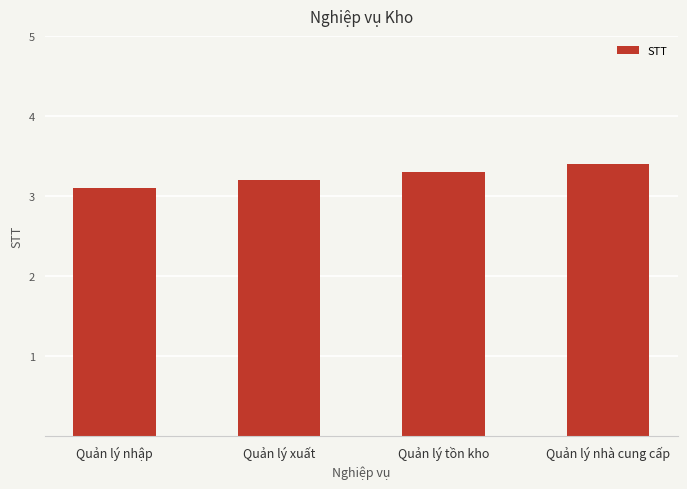

What is the change in value from Quản lý xuất to Quản lý nhà cung cấp?

+0.2